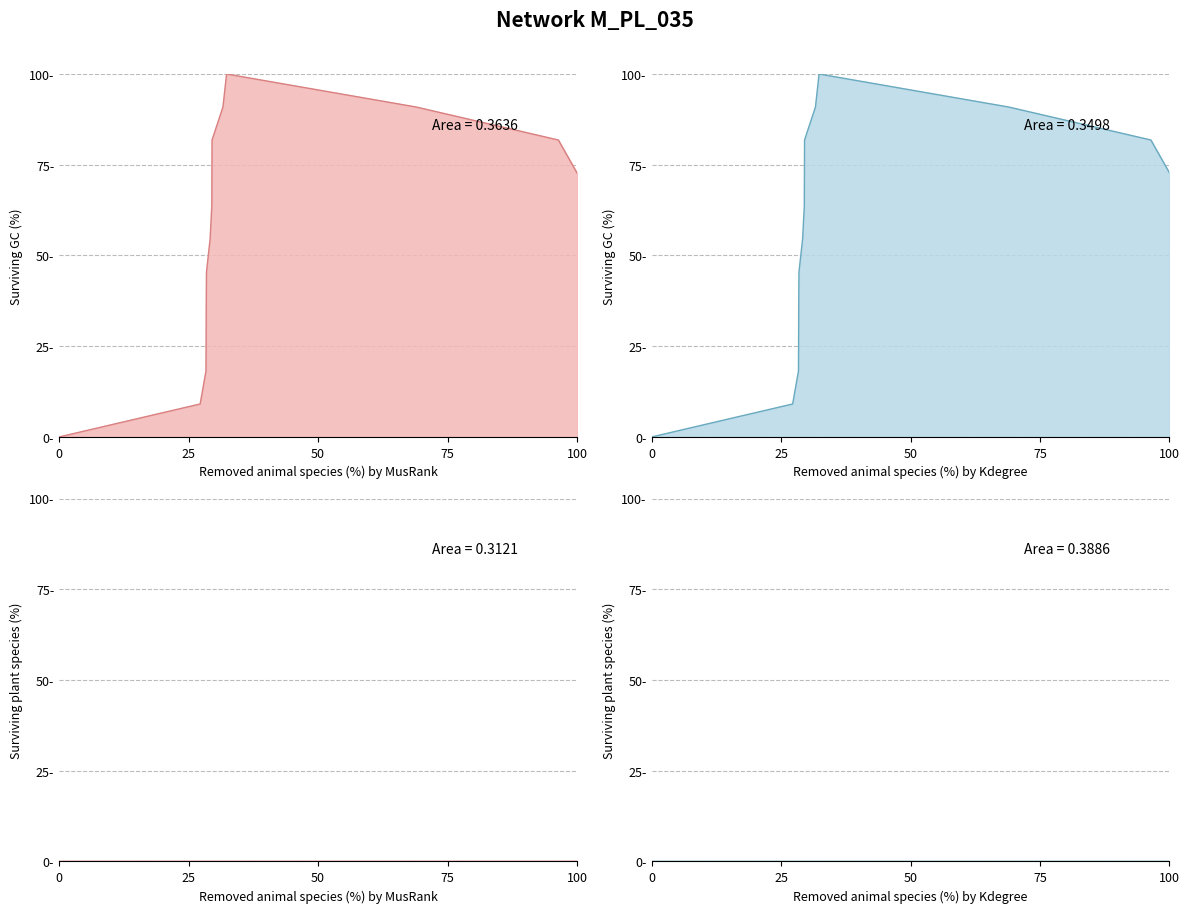

True or false: Surviving GC (%) has more than 2 interior local peaks.

False